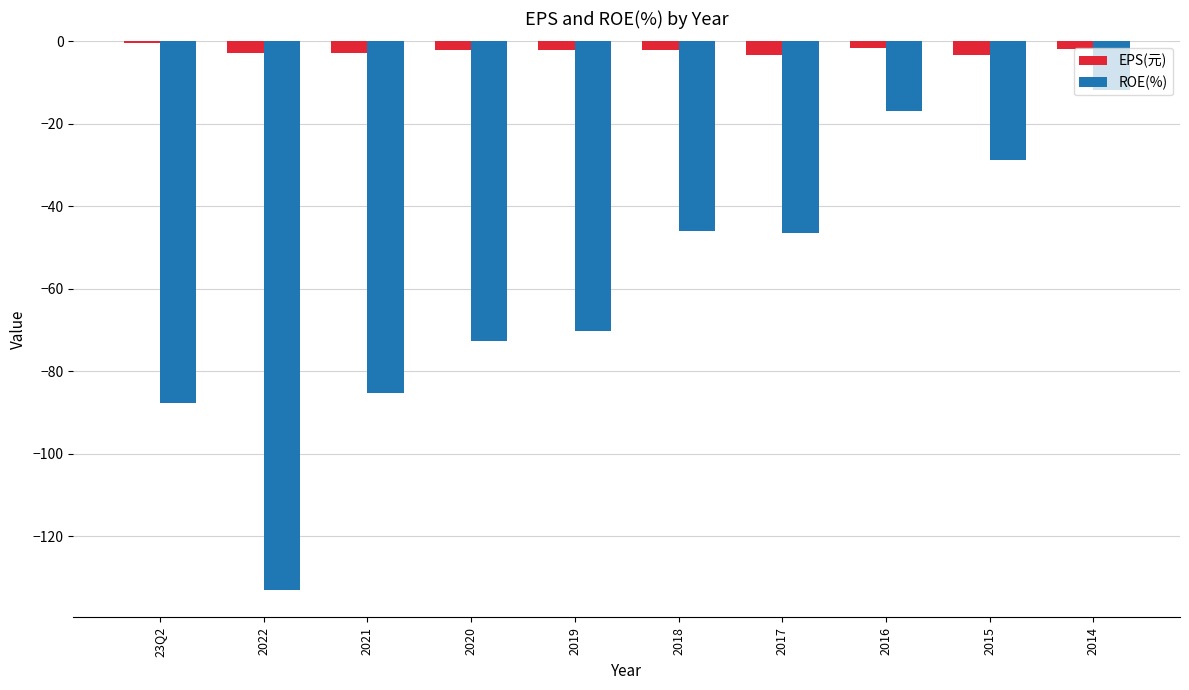

Which series changed the most between 23Q2 and 2019?

ROE(%)